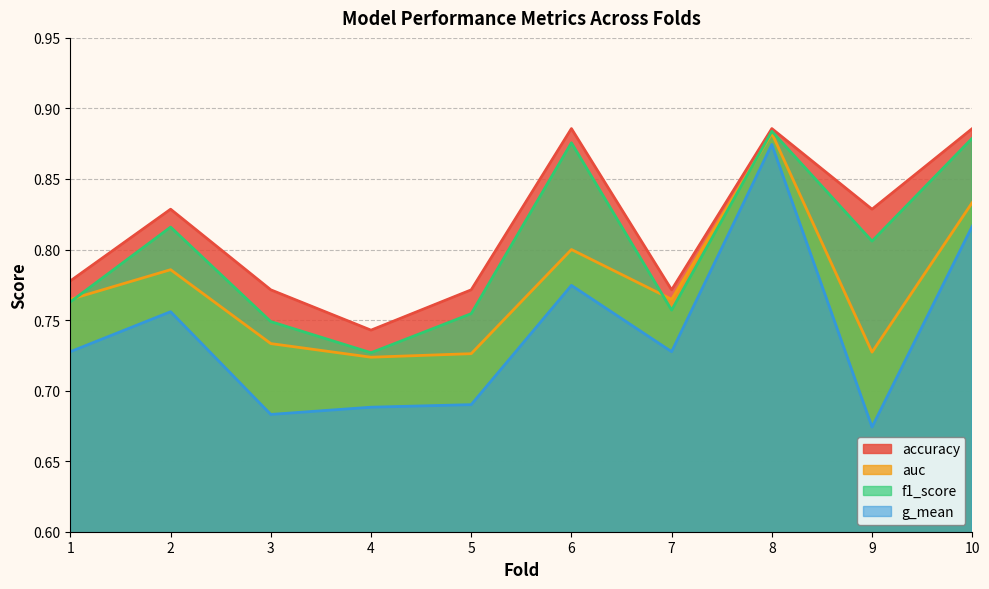

Rank the series at 7 from highest to lowest value.

accuracy, auc, f1_score, g_mean